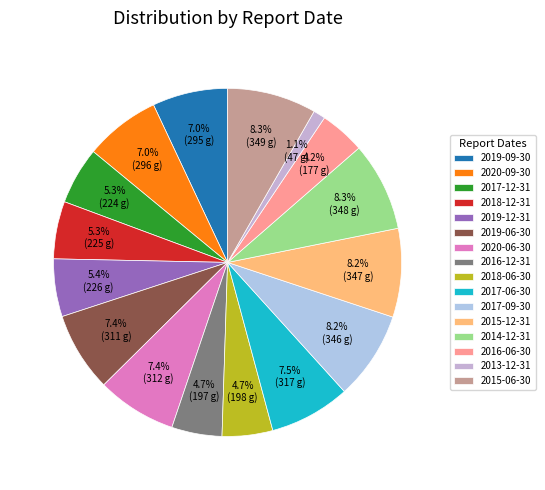

Count the number of slices in the pie.

16